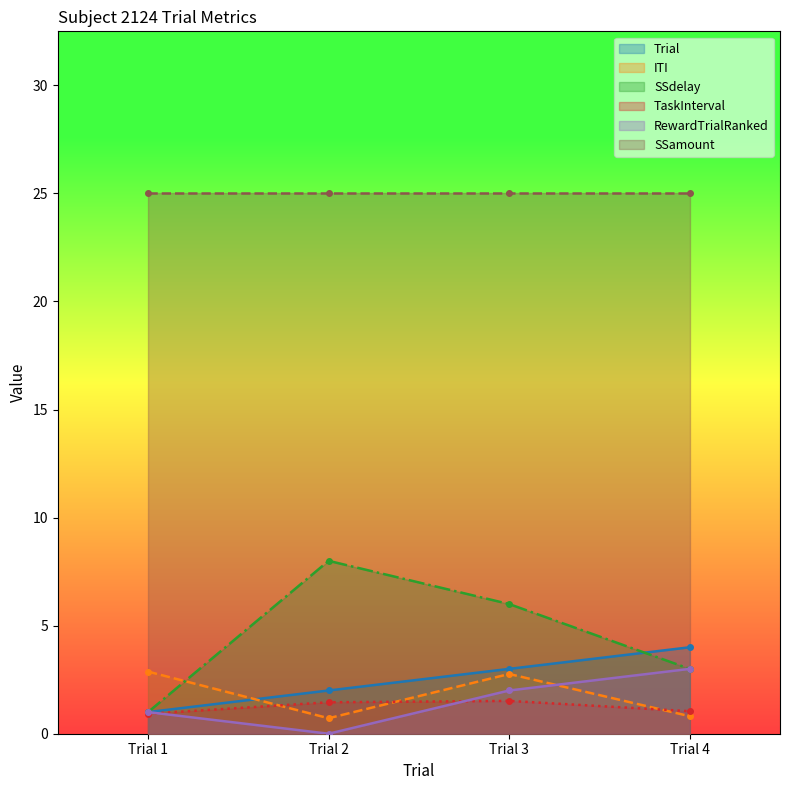

Which series changed the most between Trial 1 and Trial 4?

Trial